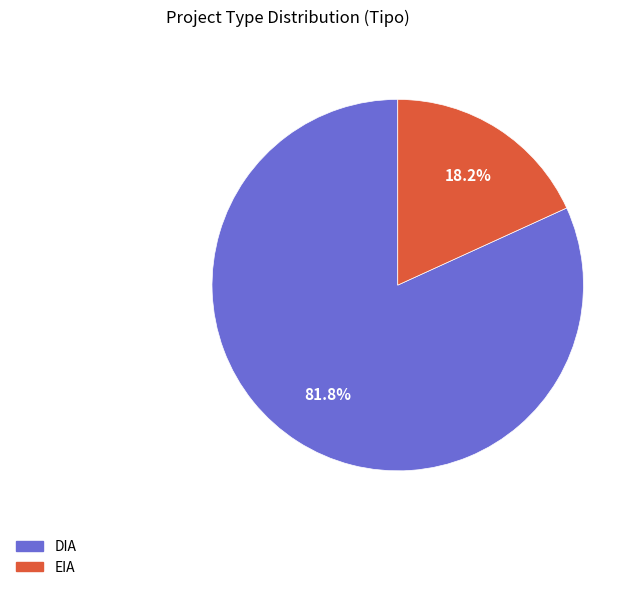

Which slice is the largest?

DIA